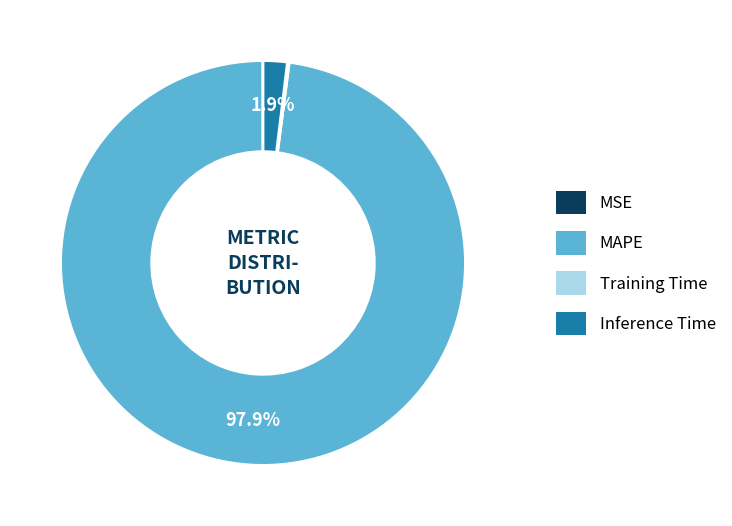

Is there a majority slice in this chart?

Yes